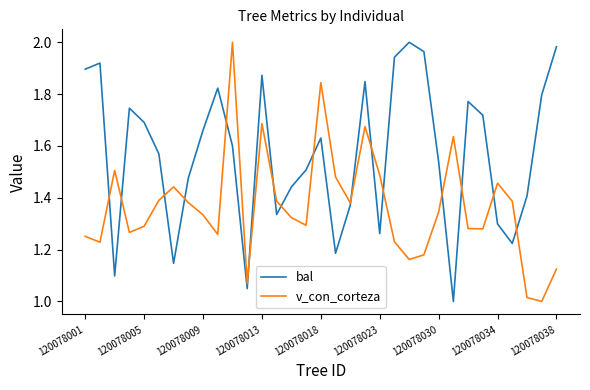

Rank the series by their average value, from highest to lowest.

bal, v_con_corteza